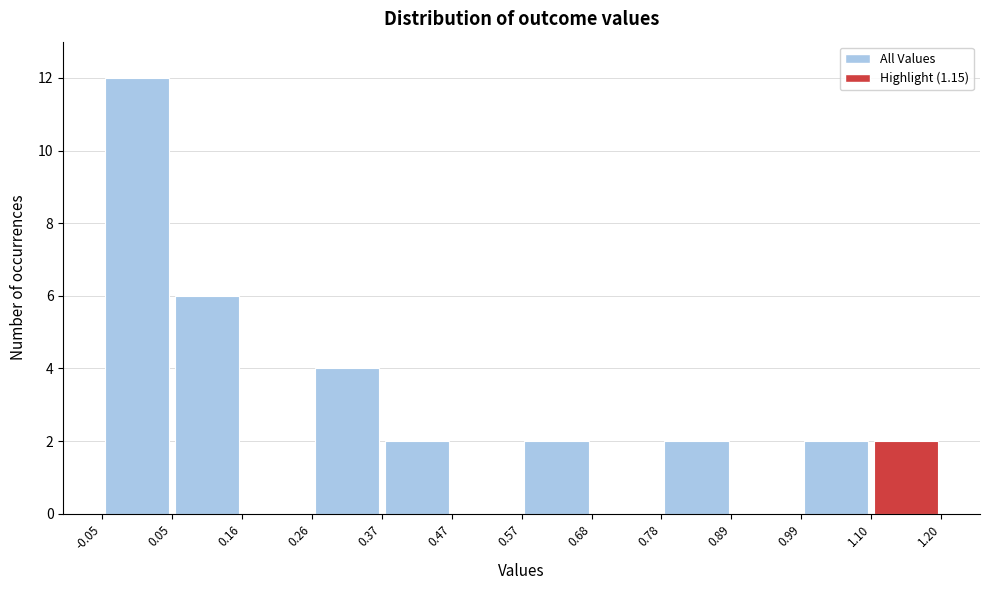

Reading left to right, transcribe this chart: for each bar, give the range it covers on the x-axis and its height. The values are not printed on the chart, so give them approximately, as read against the axis.

-0.05 to 0.05: 12
0.05 to 0.16: 6
0.16 to 0.26: 0
0.26 to 0.37: 4
0.37 to 0.47: 2
0.47 to 0.57: 0
0.57 to 0.68: 2
0.68 to 0.78: 0
0.78 to 0.89: 2
0.89 to 0.99: 0
0.99 to 1.10: 2
1.10 to 1.20: 2